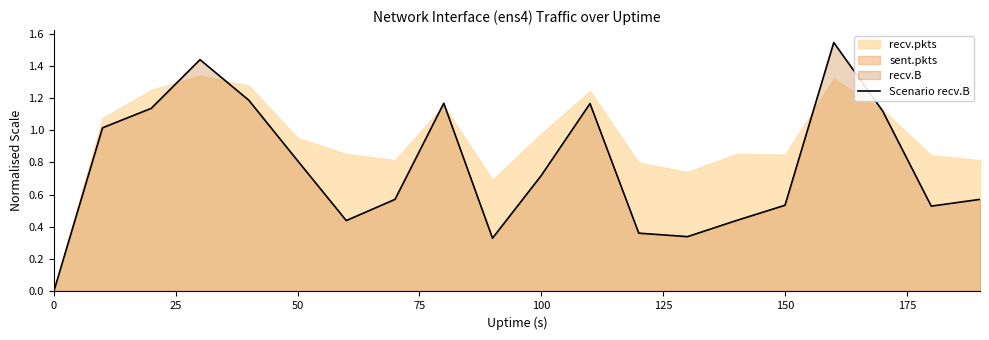

The value of Scenario recv.B at 150 is 0.2. True or false?

False